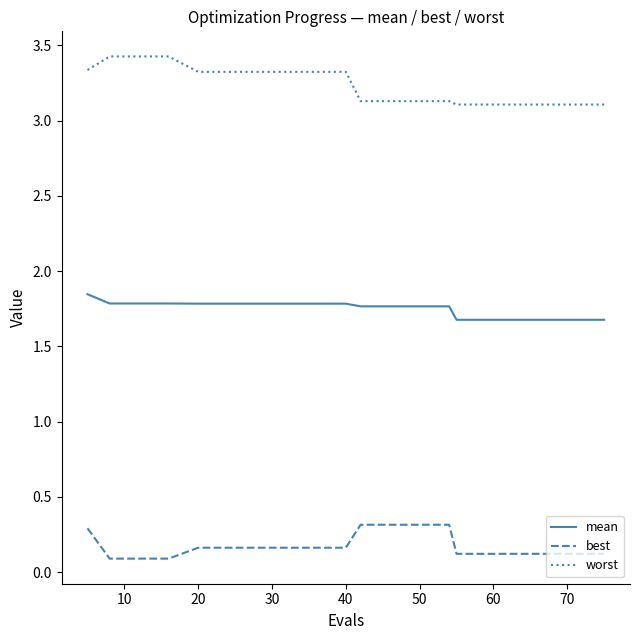

List the series in order of their peak value, highest first.

worst, mean, best